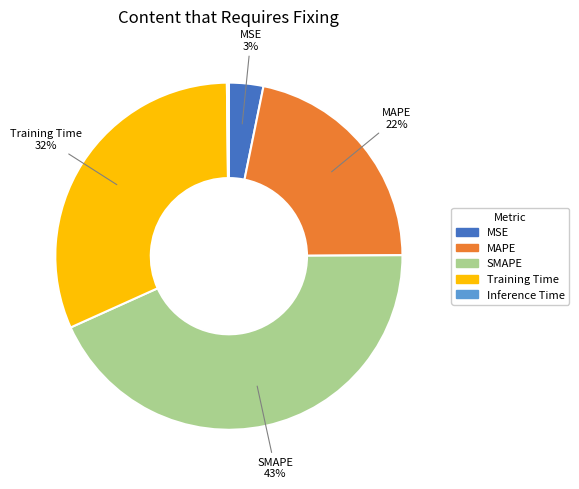

Is it true that Training Time is 17% of the pie?

False